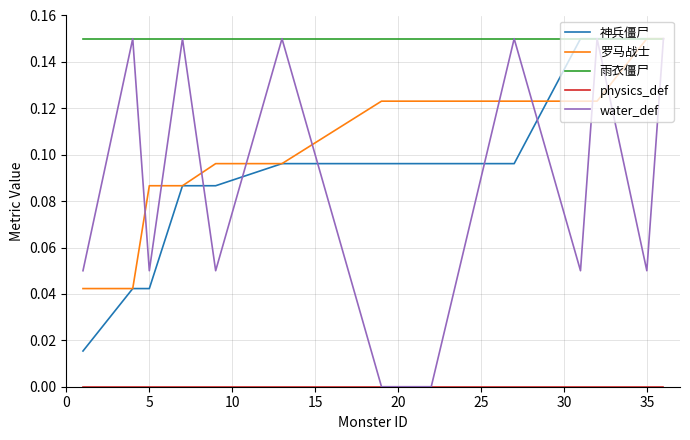

Which series has the largest range (max minus min)?

water_def